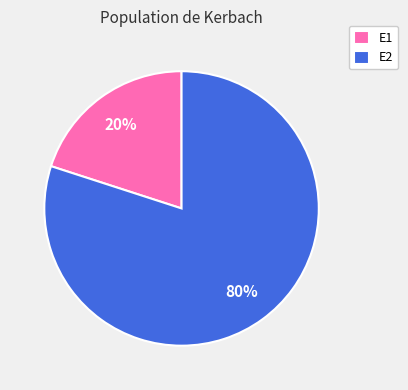

Between E1 and E2, which is larger?

E2